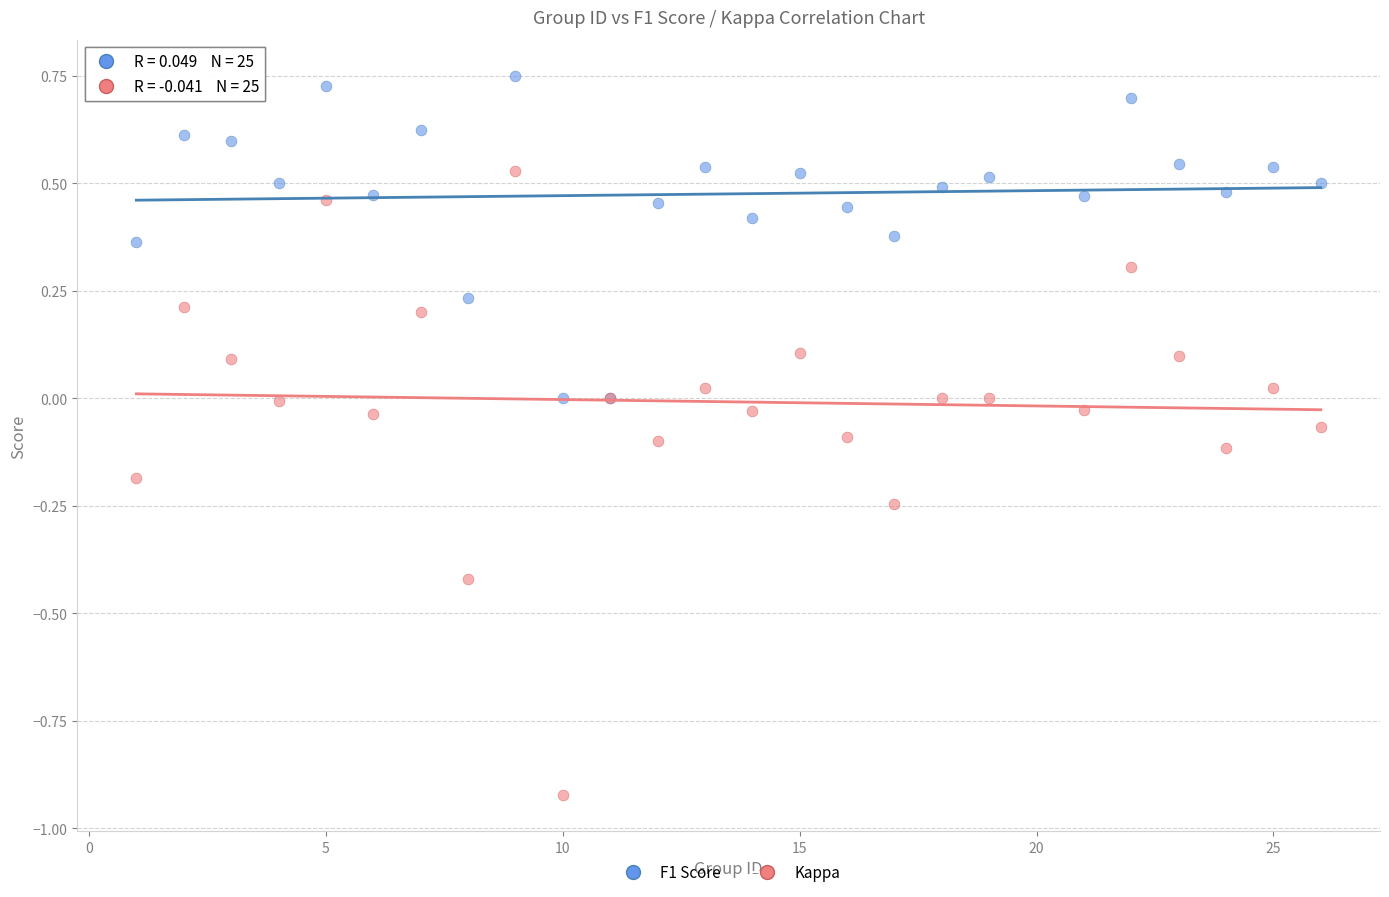

What is the X range (max minus min) for the scatter plot?

25.0